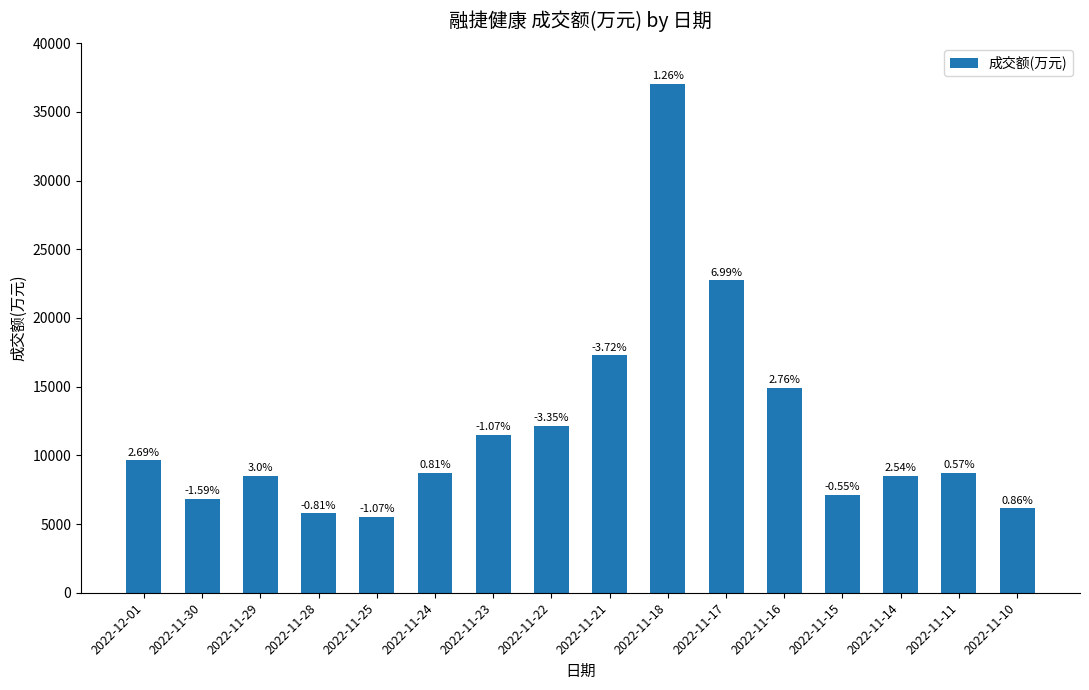

Reading left to right, extract all data points from this chart.

9628	6851	8503	5774	5499	8750	11484	12122	17270	37060	22730	14937	7142	8500	8753	6149